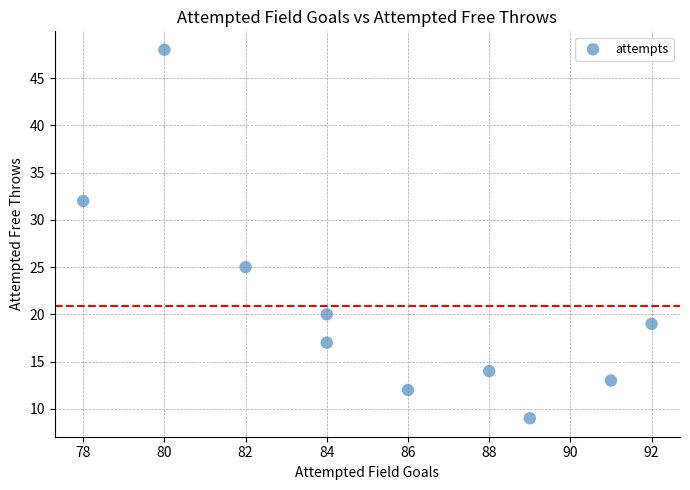

What Y value in the scatter plot is closest to 28?

25